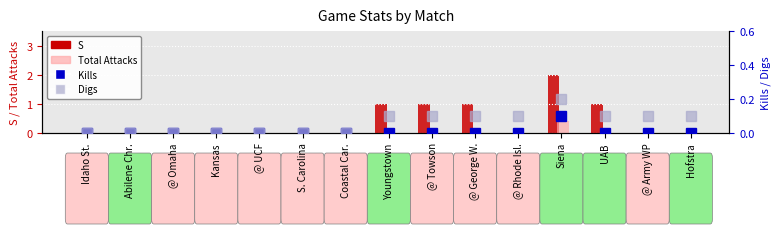

What is the value of the Kills bar at the 12th from the left?

0.1